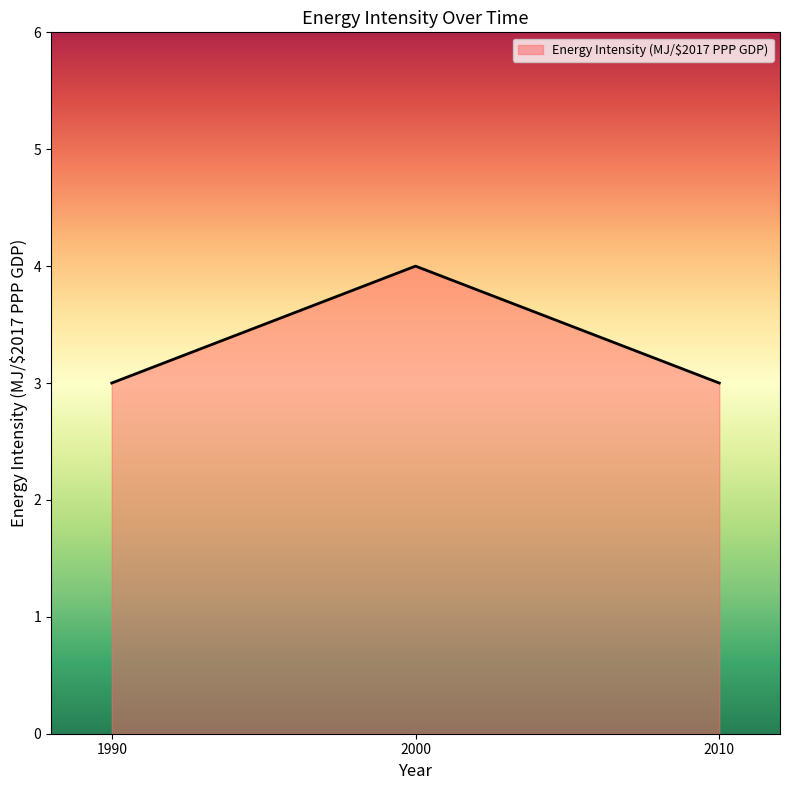

Reading left to right, list all the values displayed in this chart.

1990=3	2000=4	2010=3